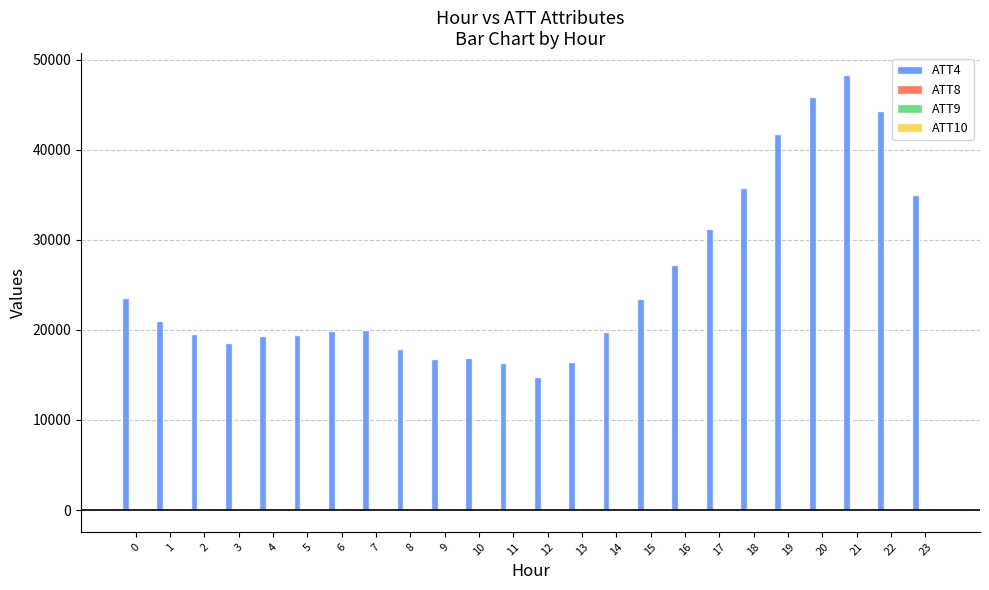

What is the greatest value displayed?

48300.0